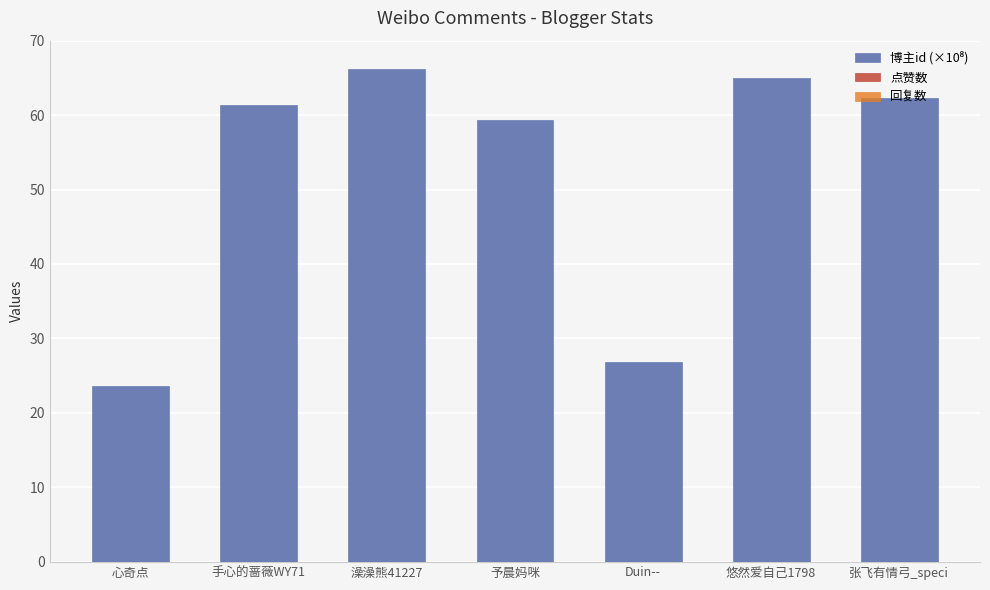

Is it true that the value at 澡澡熊41227 is 66.3?

True